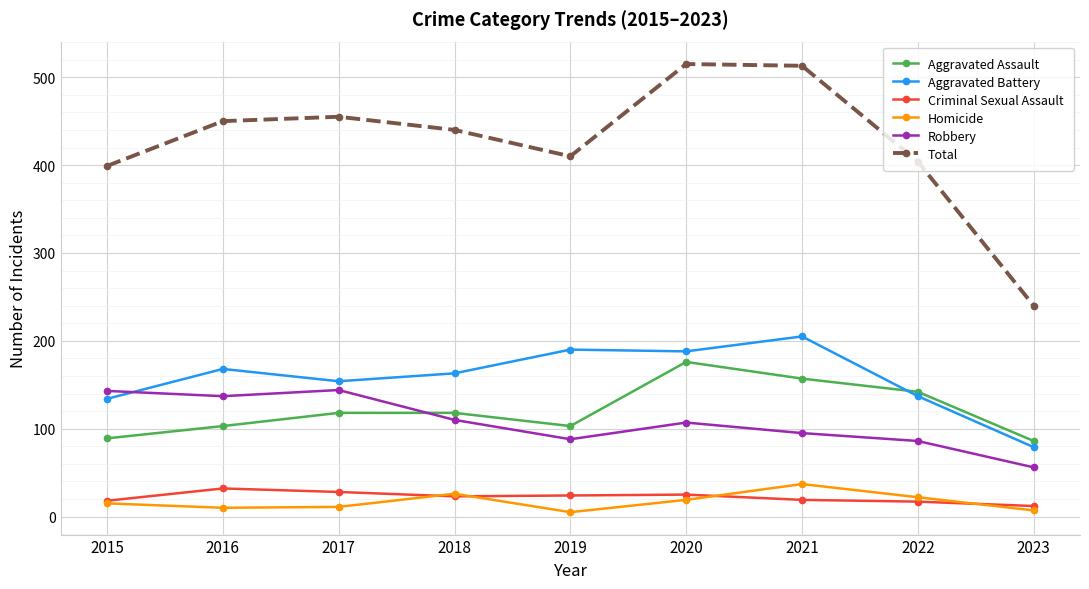

How many lines are shown in the chart?

6